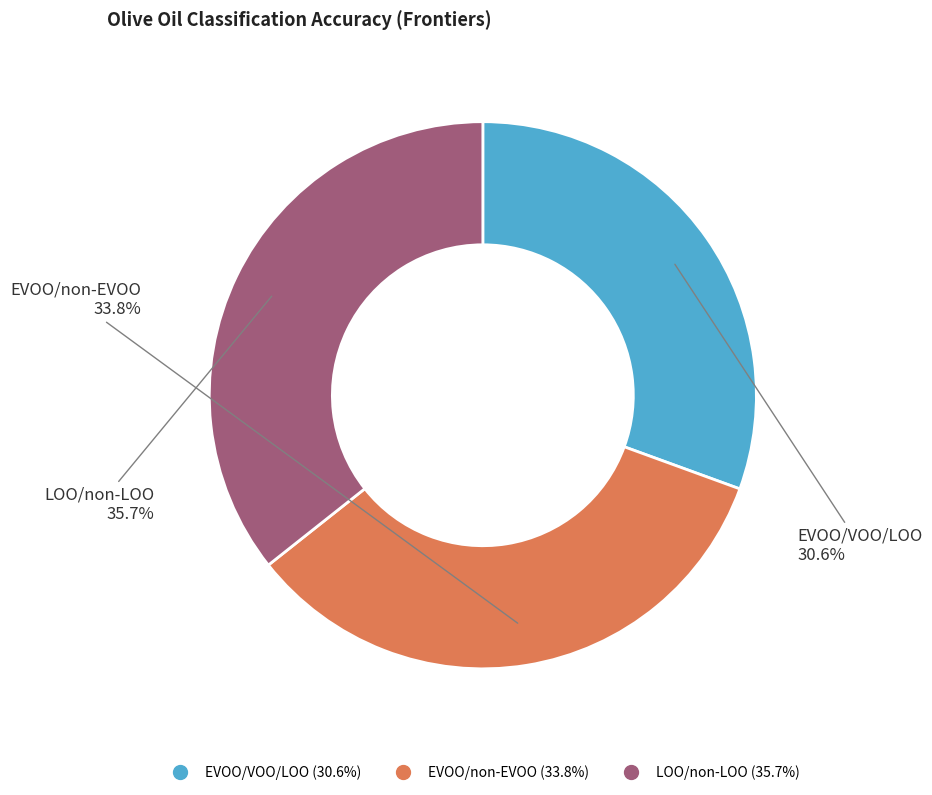

To the nearest percent, what portion does LOO/non-LOO represent?

36%